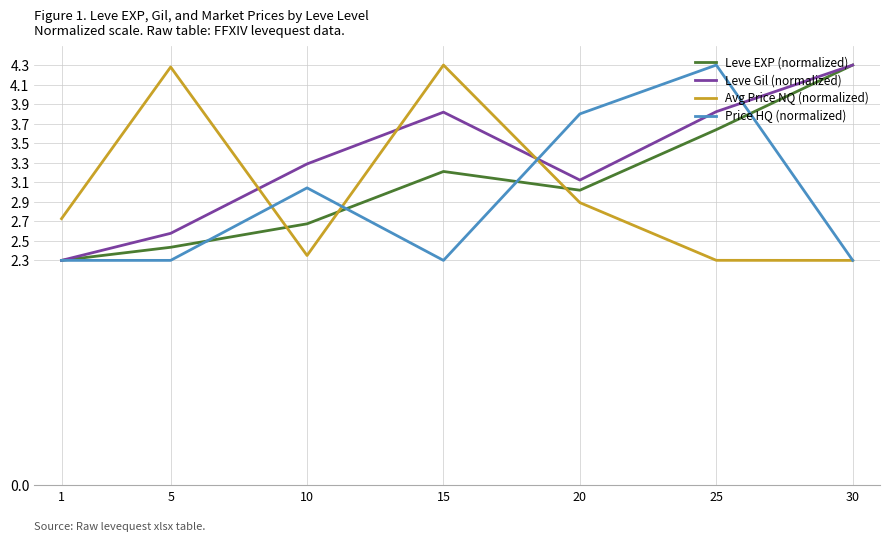

Does the chart display data point markers on the line(s)?

No